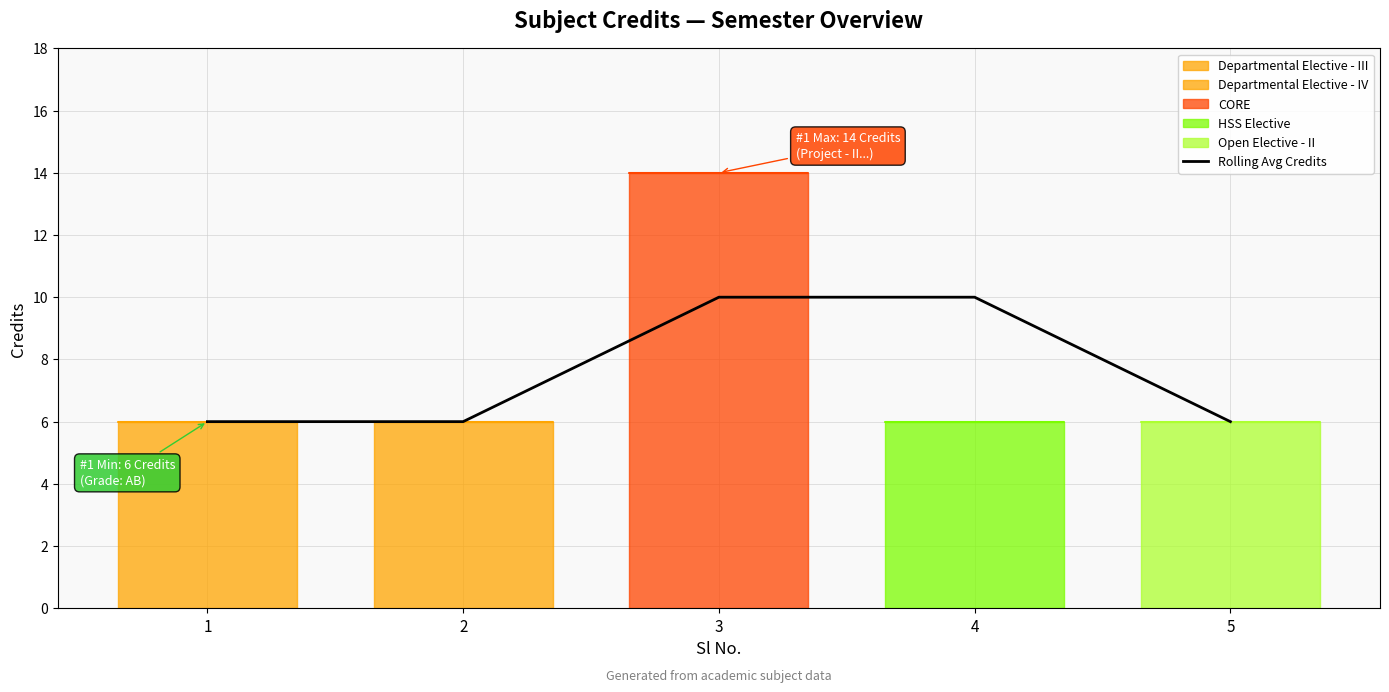

The Rolling Avg Credits series shows 10 at 3. True or false?

True